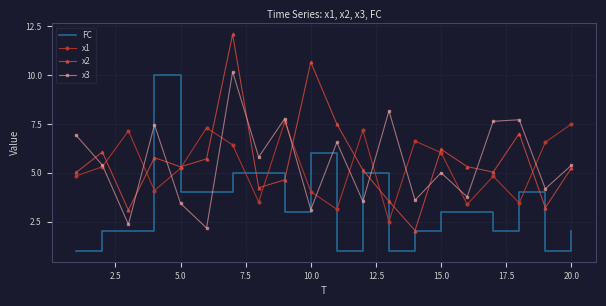

Rank the series by their maximum value, from lowest to highest.

x1, FC, x3, x2